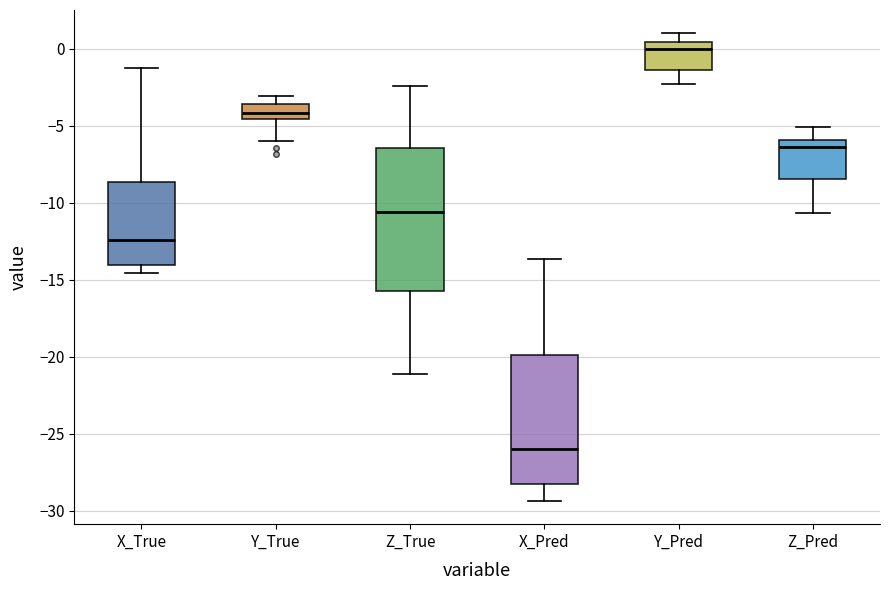

Reading left to right, read every box against the y-axis: the position of its median line, the range the box covers, and the ends of its whiskers. The values are not printed on the chart, so give them approximately, as read against the axis.

X_True: median -12.5, box -14.0 to -8.5, whiskers -14.5 to -1.5
Y_True: median -4.0, box -4.5 to -3.5, whiskers -6.0 to -3.0
Z_True: median -10.5, box -15.5 to -6.5, whiskers -21.0 to -2.5
X_Pred: median -26.0, box -28.5 to -20.0, whiskers -29.5 to -13.5
Y_Pred: median 0.0, box -1.5 to 0.5, whiskers -2.5 to 1.0
Z_Pred: median -6.5, box -8.5 to -6.0, whiskers -10.5 to -5.0